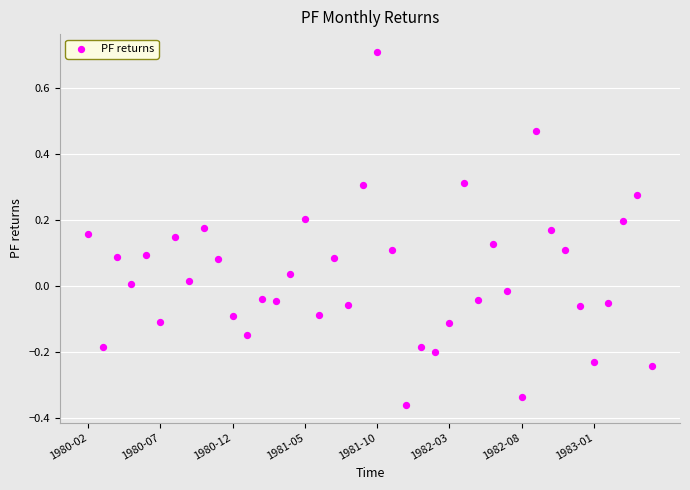

What is the range of Y values (max minus min)?

1.1